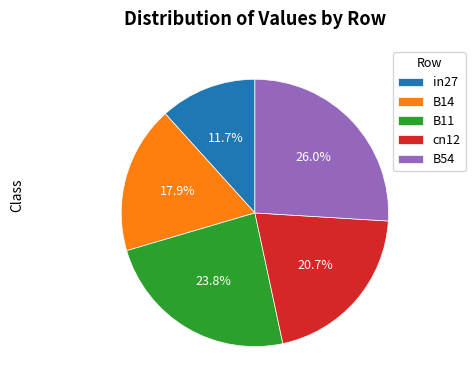

Does any single category account for the majority?

No